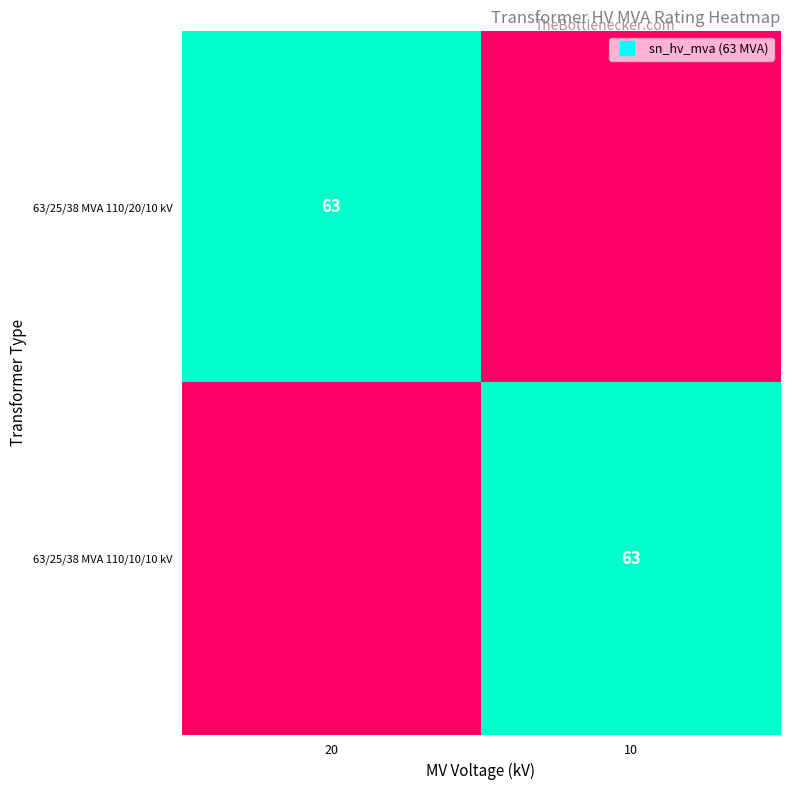

The value of 63/25/38 MVA 110/10/10 kV at 10 is 63. True or false?

True